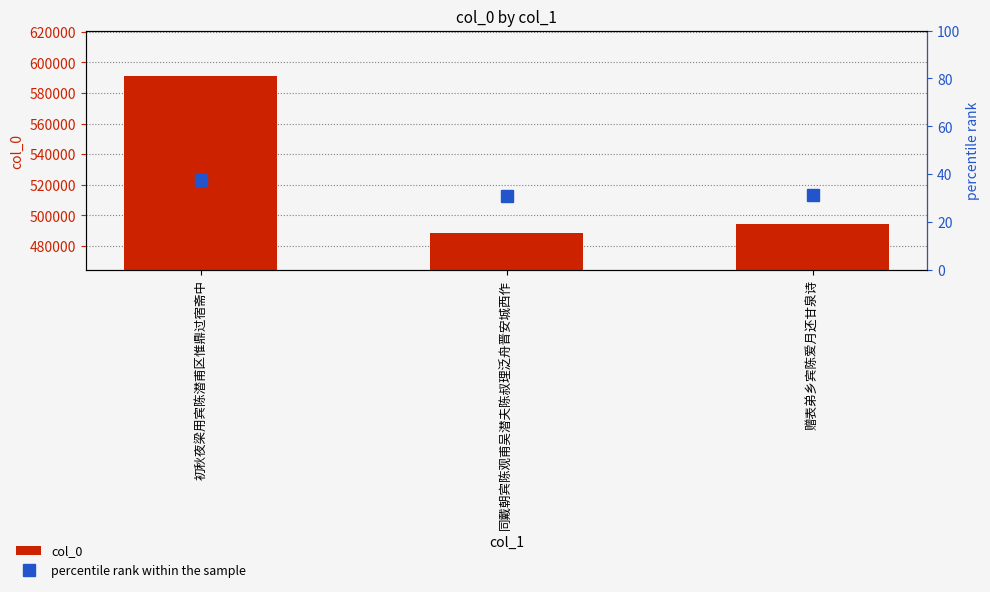

List the labels in order of percentile rank within the sample value, smallest first.

同戴朝宾陈观甫吴潜夫陈叔理泛舟晋安城西作, 赠表弟乡宾陈爱月还甘泉诗, 初秋夜梁用宾陈潜甫区惟鼎过宿斋中